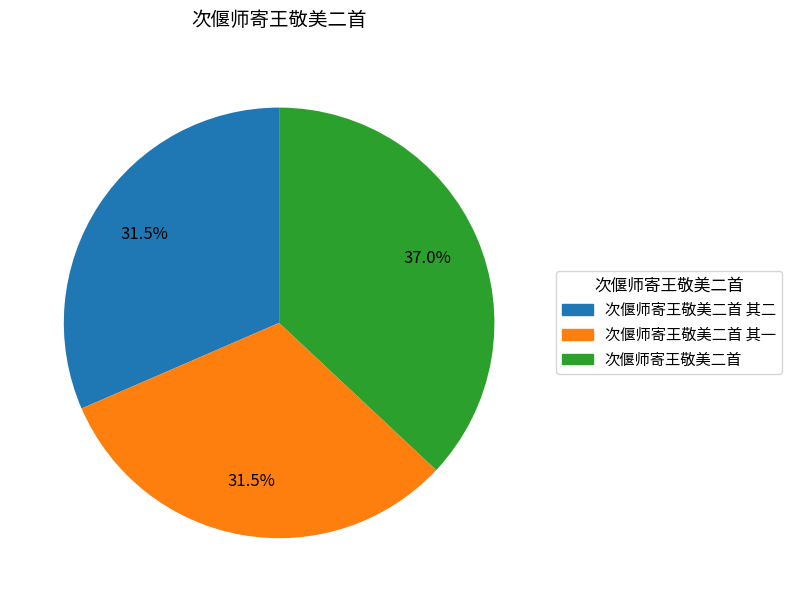

Does any single category account for the majority?

No